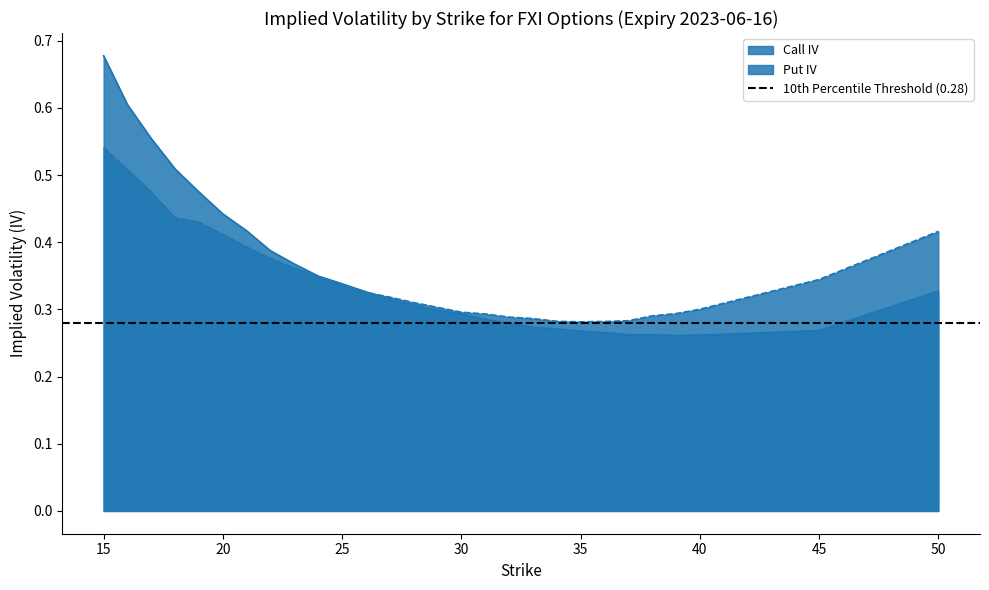

How many interior local valleys does the Put IV series have?

1